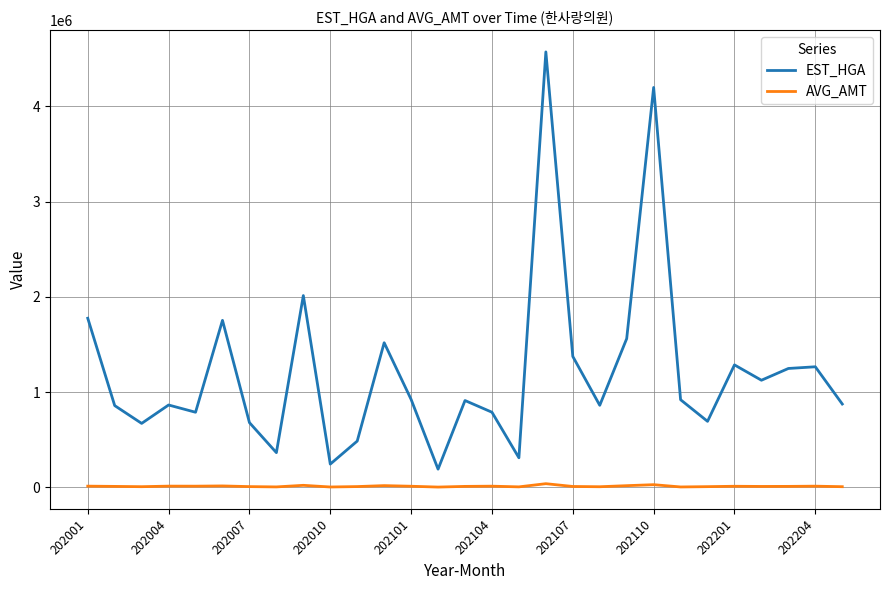

Rank the series by their average value, from highest to lowest.

EST_HGA, AVG_AMT